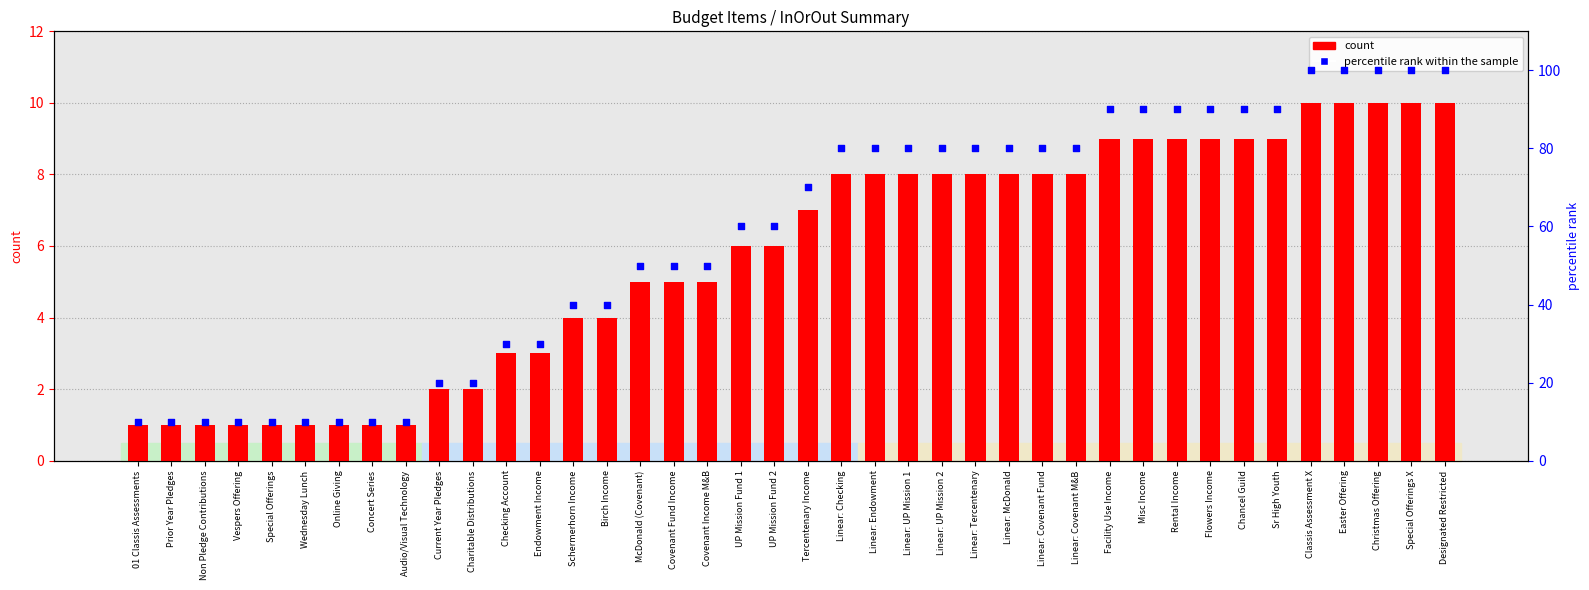

At which category is the sum across all series the highest?

Classis Assessment X